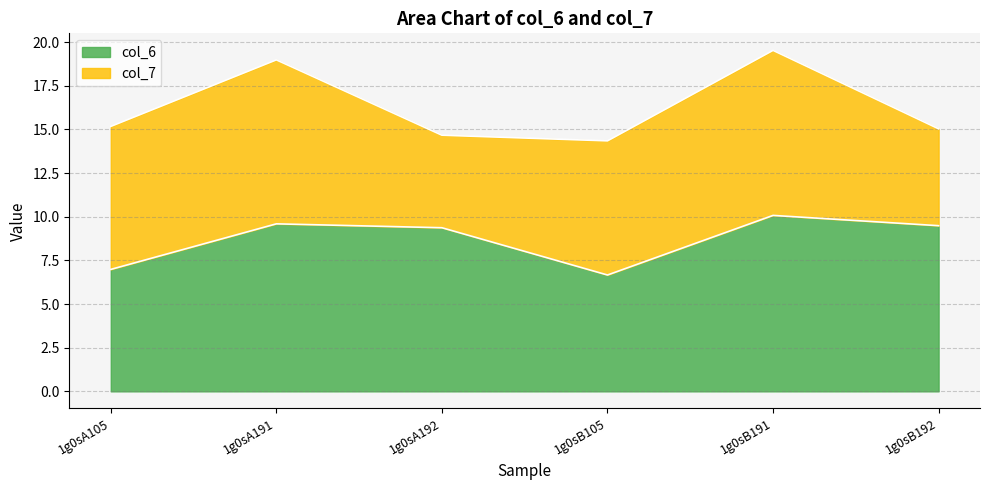

Reading left to right, extract all data points from this chart.

1g0sA105=7.0	1g0sA191=9.6	1g0sA192=9.4	1g0sB105=6.7	1g0sB191=10.1	1g0sB192=9.5